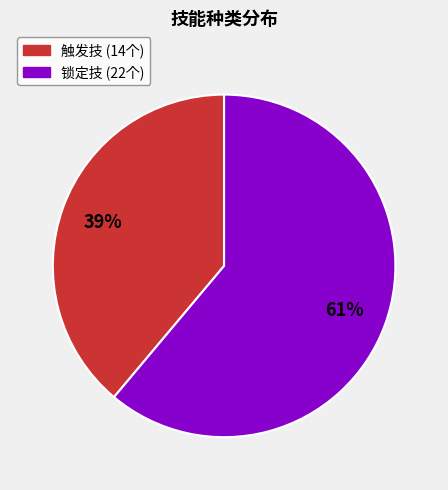

True or false: 锁定技 accounts for 47% of the total.

False